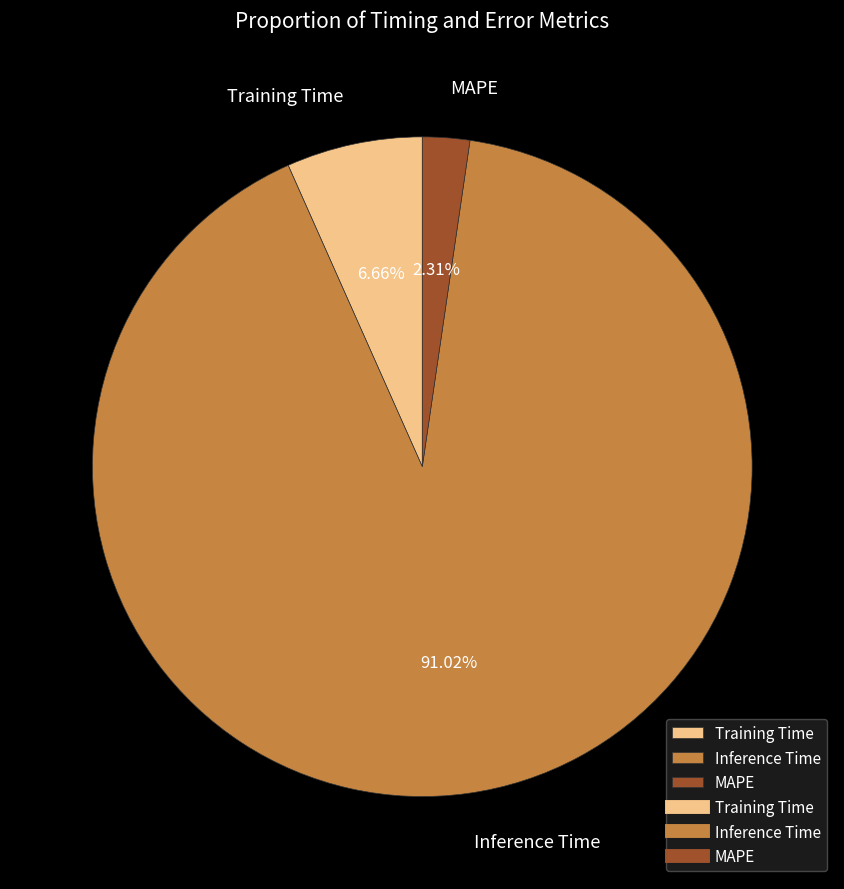

True or false: Inference Time accounts for 91% of the total.

True